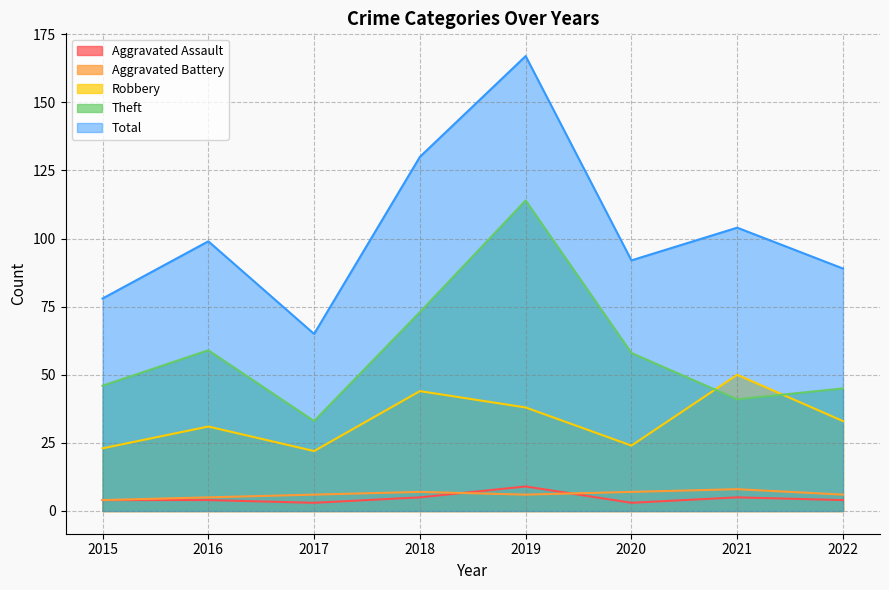

True or false: Aggravated Assault and Robbery intersect in this chart.

False